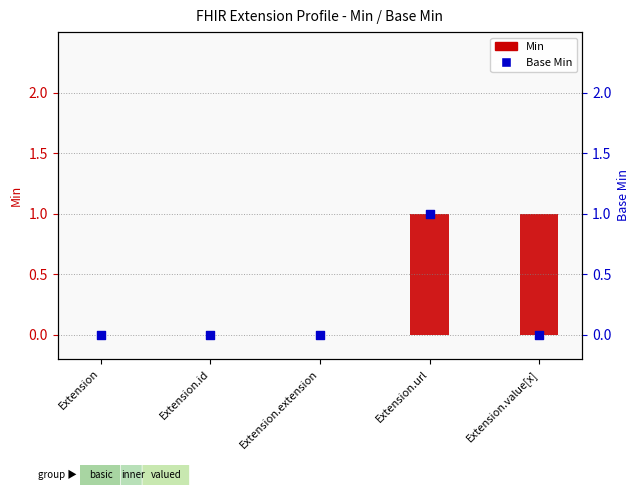

Which series has the widest spread of Y values?

Min